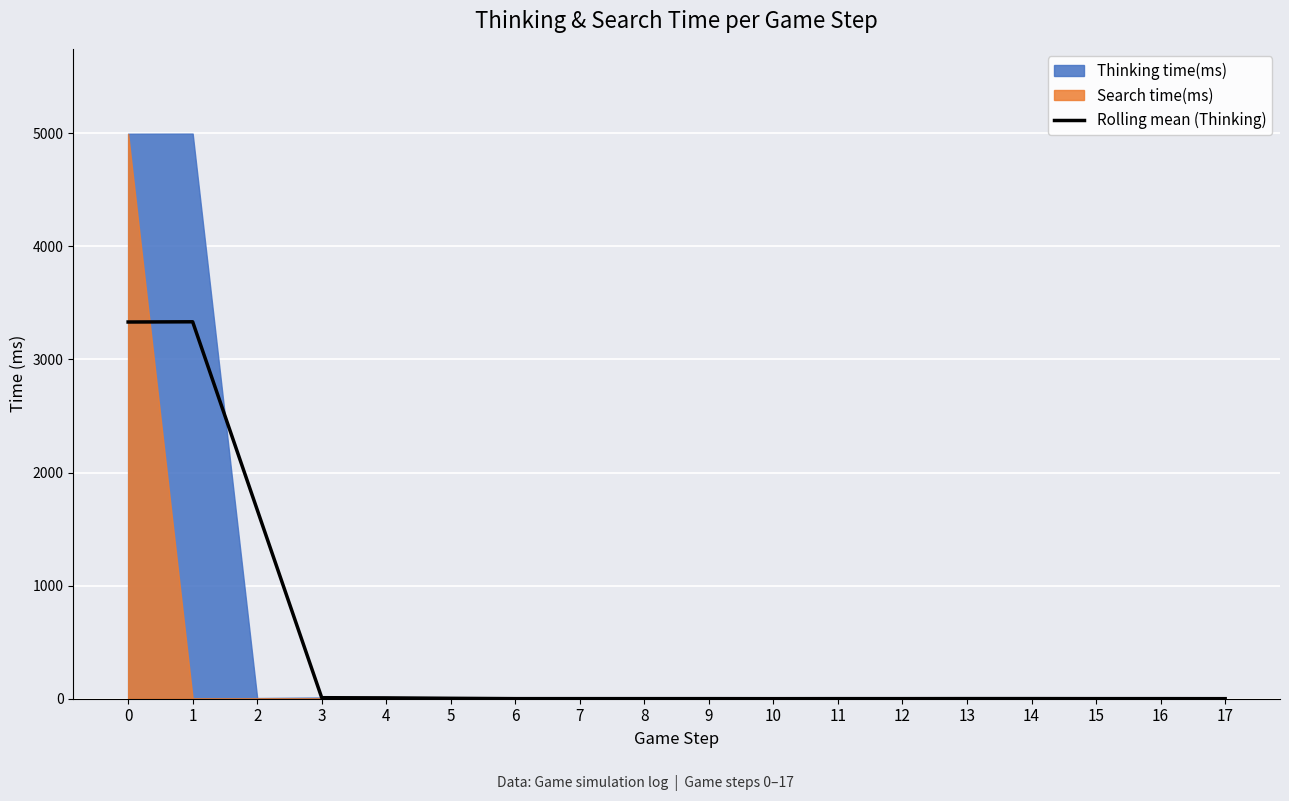

What is the maximum value for Rolling mean (Thinking)?

3333.0